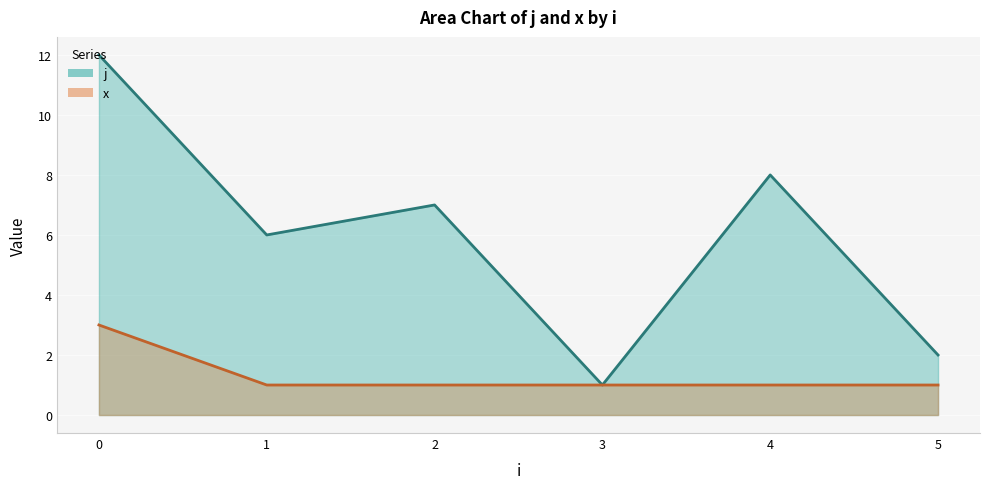

True or false: j line and x line cross at least once.

False